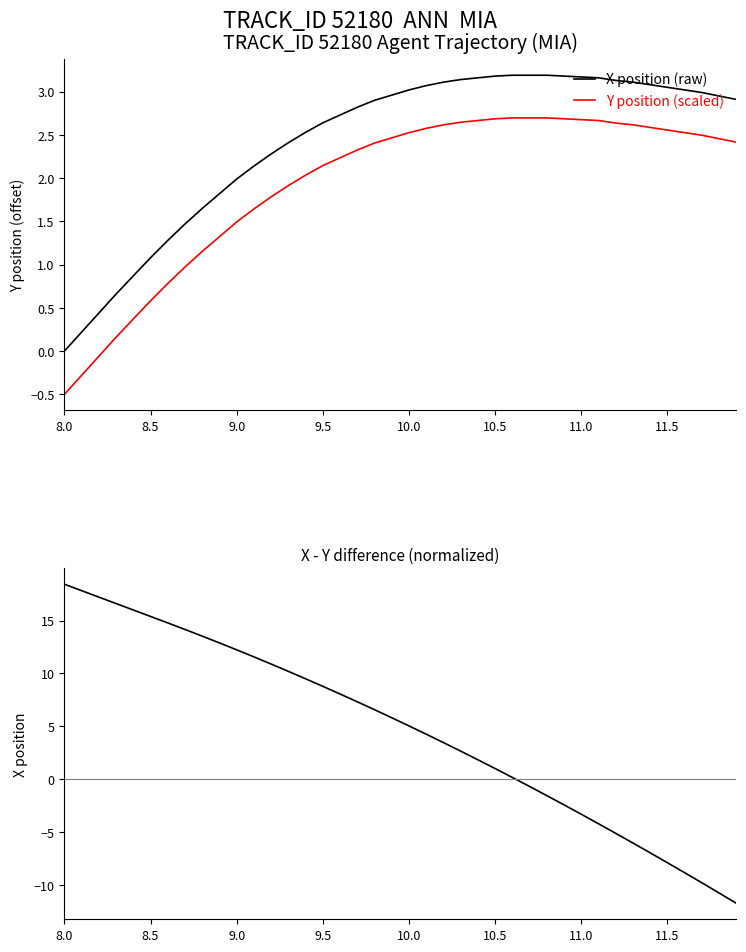

What is the difference between the second highest and second lowest values in the X coordinate series?

28.5